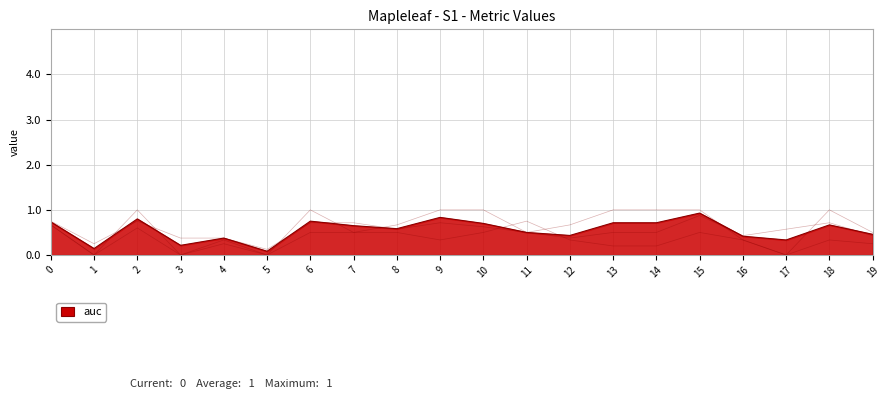

At which category is the sum across all series the highest?

15